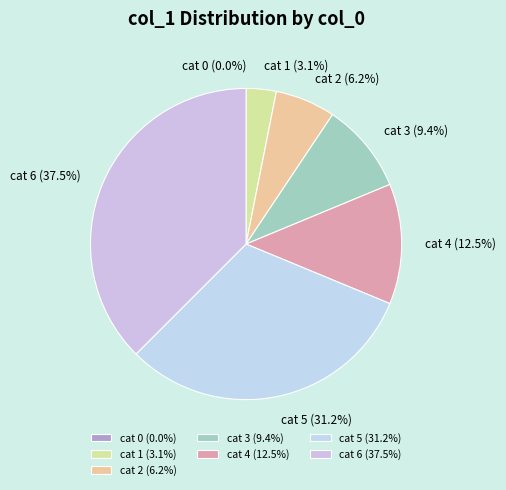

Does 1649772499 account for over 50% of the chart?

No